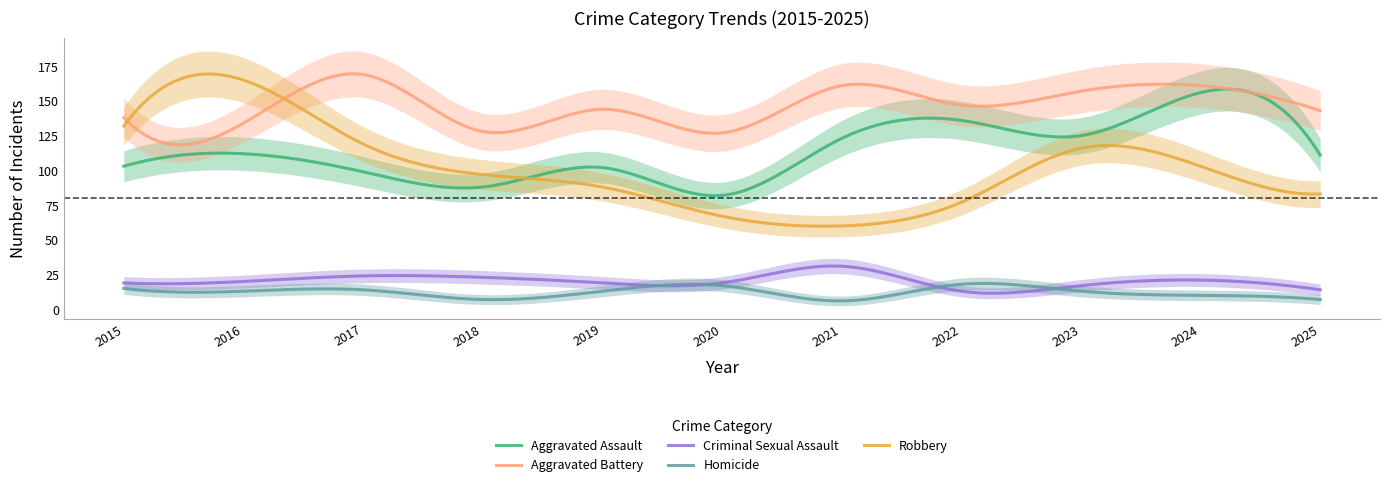

What are all the series names shown in the legend?

Aggravated Assault, Aggravated Battery, Criminal Sexual Assault, Homicide, Robbery